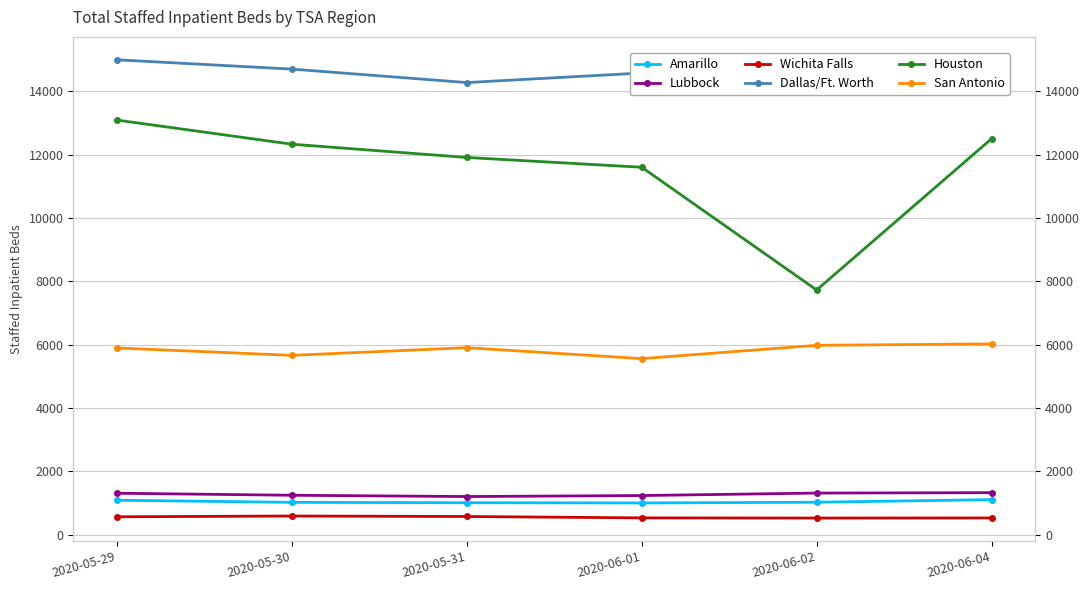

What is the sum of all Houston values?

69151